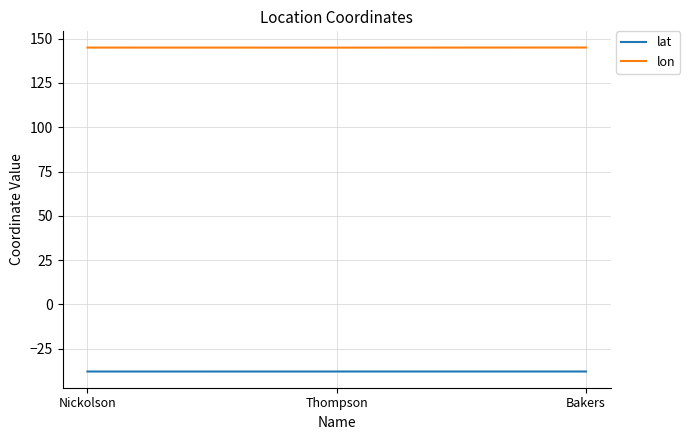

What is the total value across all series at Bakers?

107.2